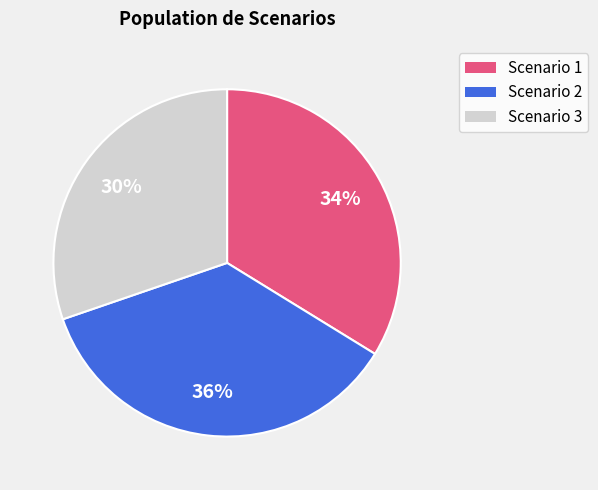

Approximately how many times larger is the value at Scenario 2 compared to Scenario 3?

1.2